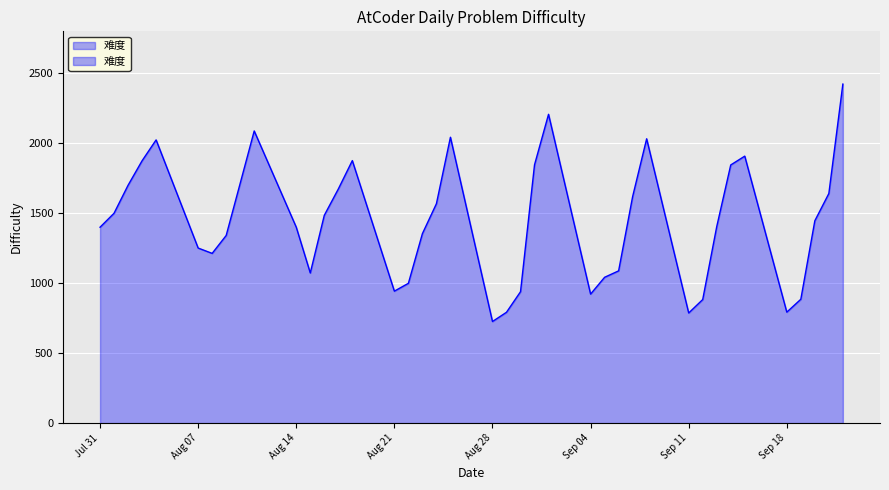

What position from the right is 2023-08-03?

37